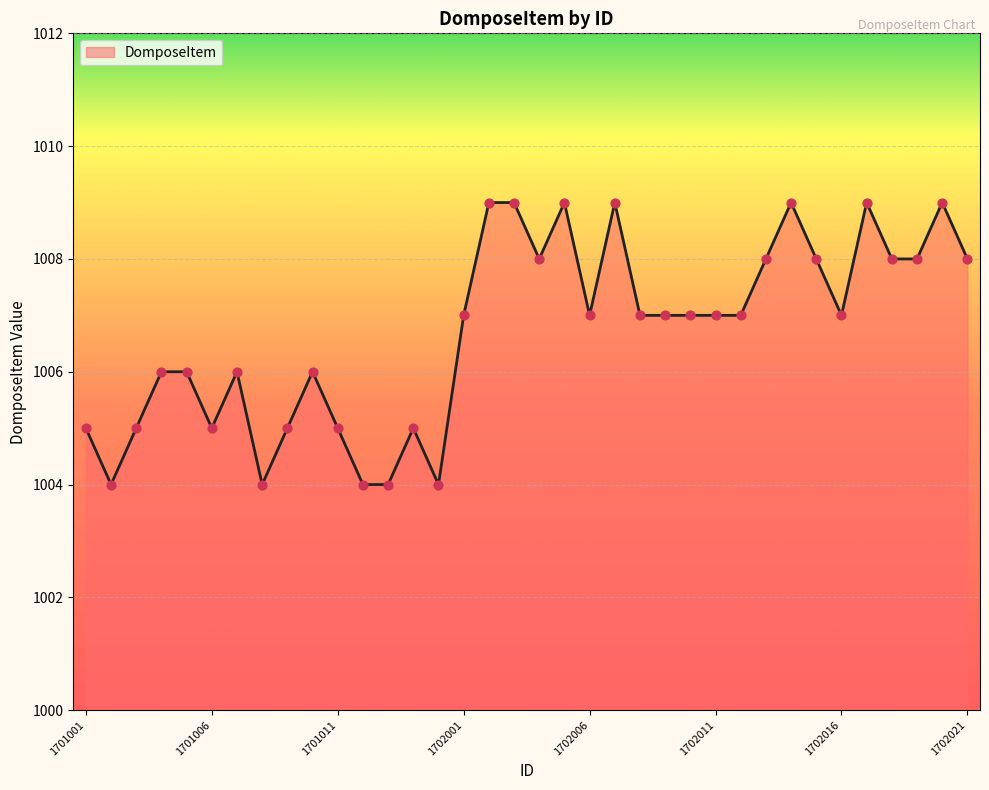

What is the maximum value shown in the chart?

1009